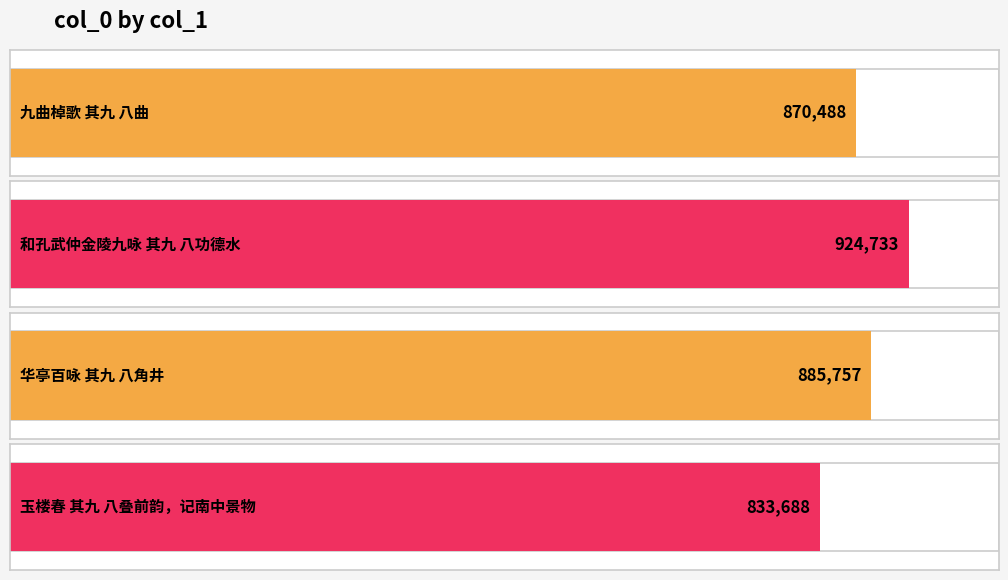

Reading left to right, transcribe all the data shown in this chart.

870488	924733	885757	833688